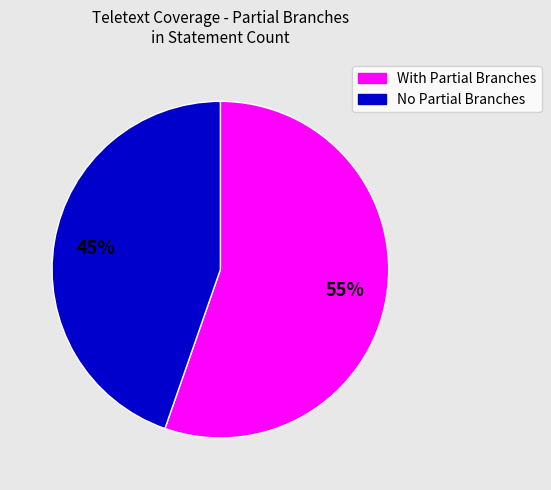

Is there any slice that represents more than half of the pie?

Yes